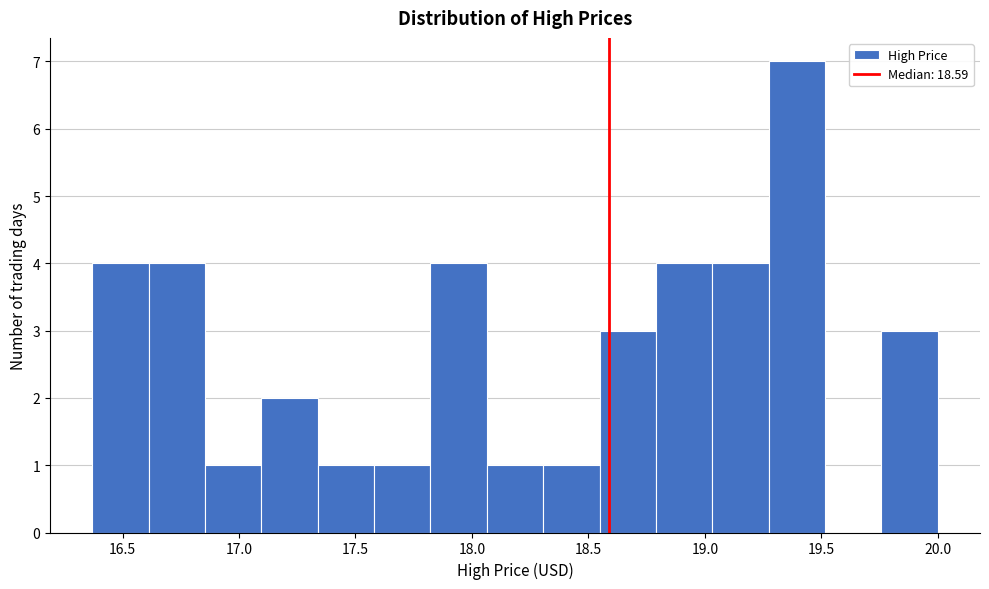

Reading left to right, transcribe this chart: for each bar, give the range it covers on the x-axis and its height. Neither the bar edges nor the heights are printed on the chart, so give them approximately, as read against the axes.

16.35 to 16.60: 4
16.60 to 16.85: 4
16.85 to 17.10: 1
17.10 to 17.35: 2
17.35 to 17.60: 1
17.60 to 17.80: 1
17.80 to 18.05: 4
18.05 to 18.30: 1
18.30 to 18.55: 1
18.55 to 18.80: 3
18.80 to 19.05: 4
19.05 to 19.25: 4
19.25 to 19.50: 7
19.50 to 19.75: 0
19.75 to 20.00: 3